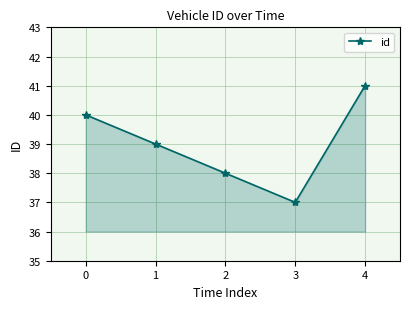

Does the chart display data point markers on the line(s)?

Yes